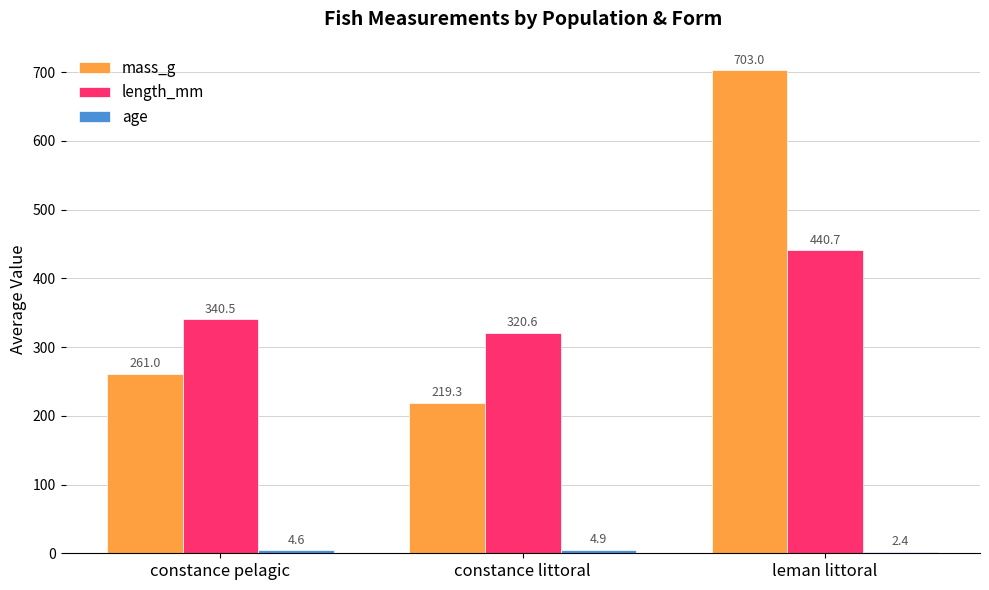

How many data points in mass_g are less than 261?

1